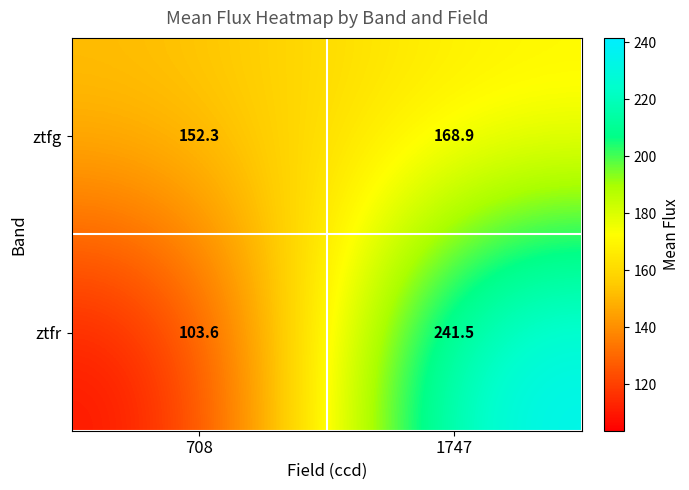

Which series has the largest range (max minus min)?

ztfr